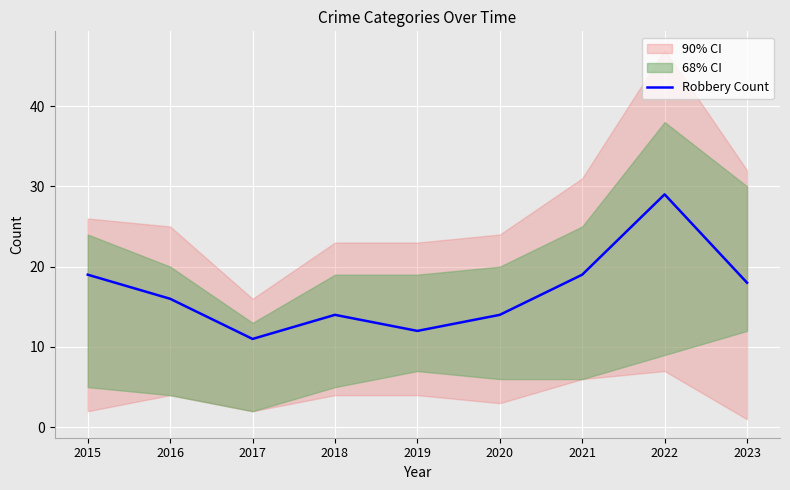

How many data points are less than 16?

4